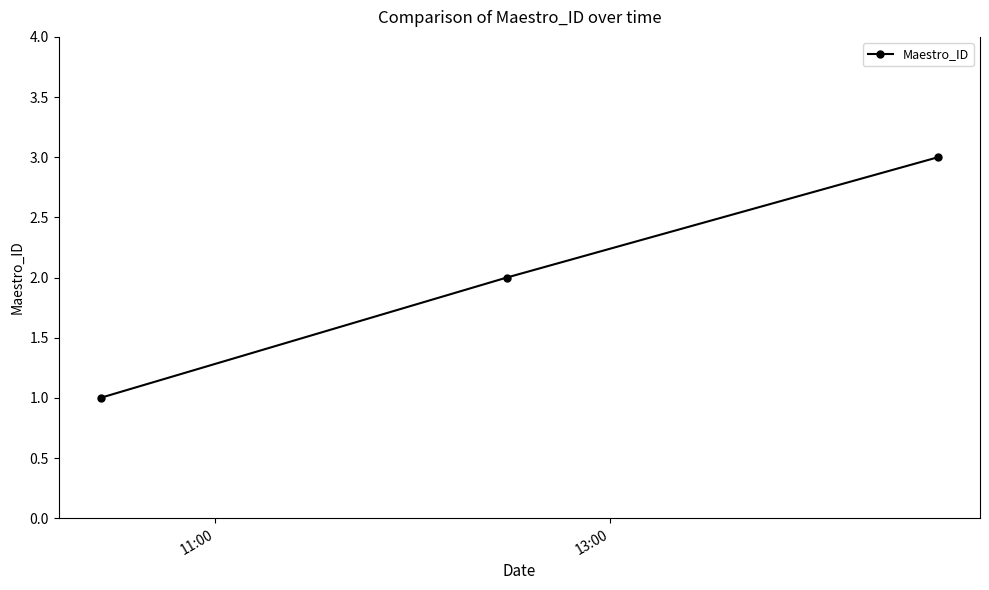

What is the maximum value shown in the chart?

3